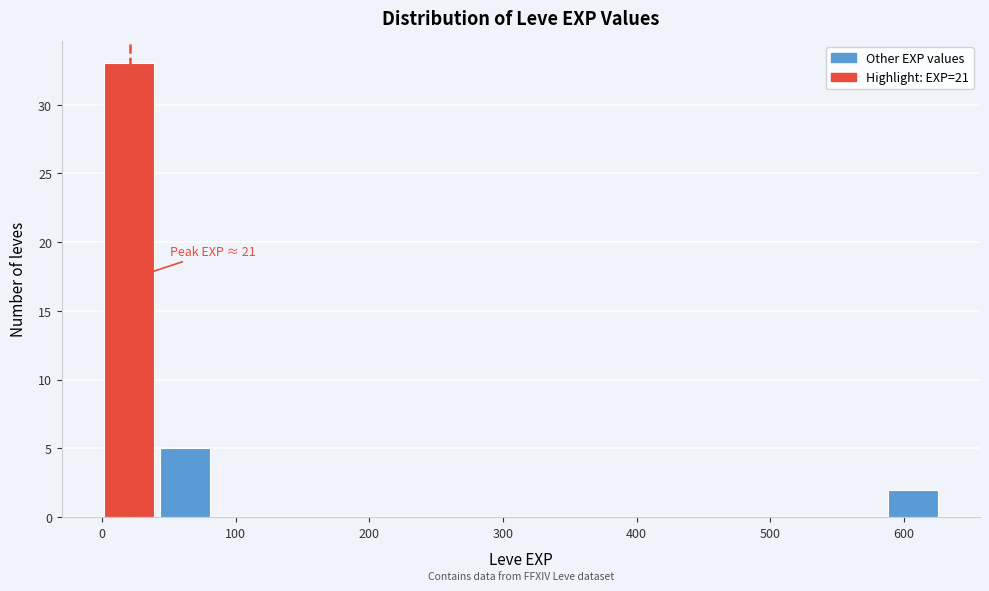

Over which range of the x-axis is the bar tallest?

0 to 40